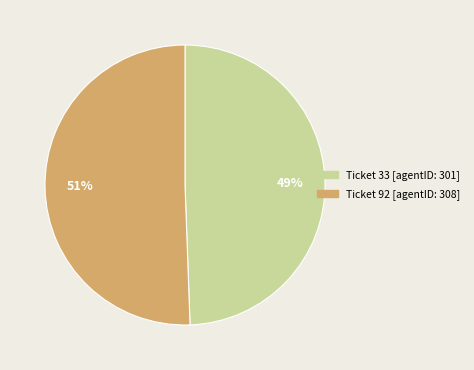

How many slices are in this pie chart?

2